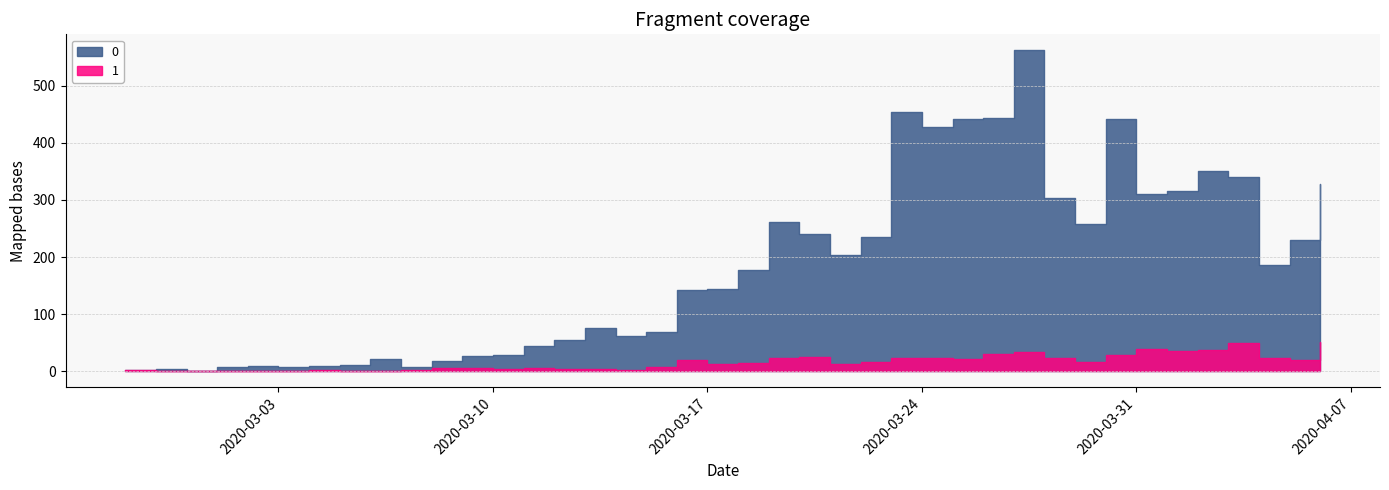

True or false: 0 and 1 cross at least once.

False